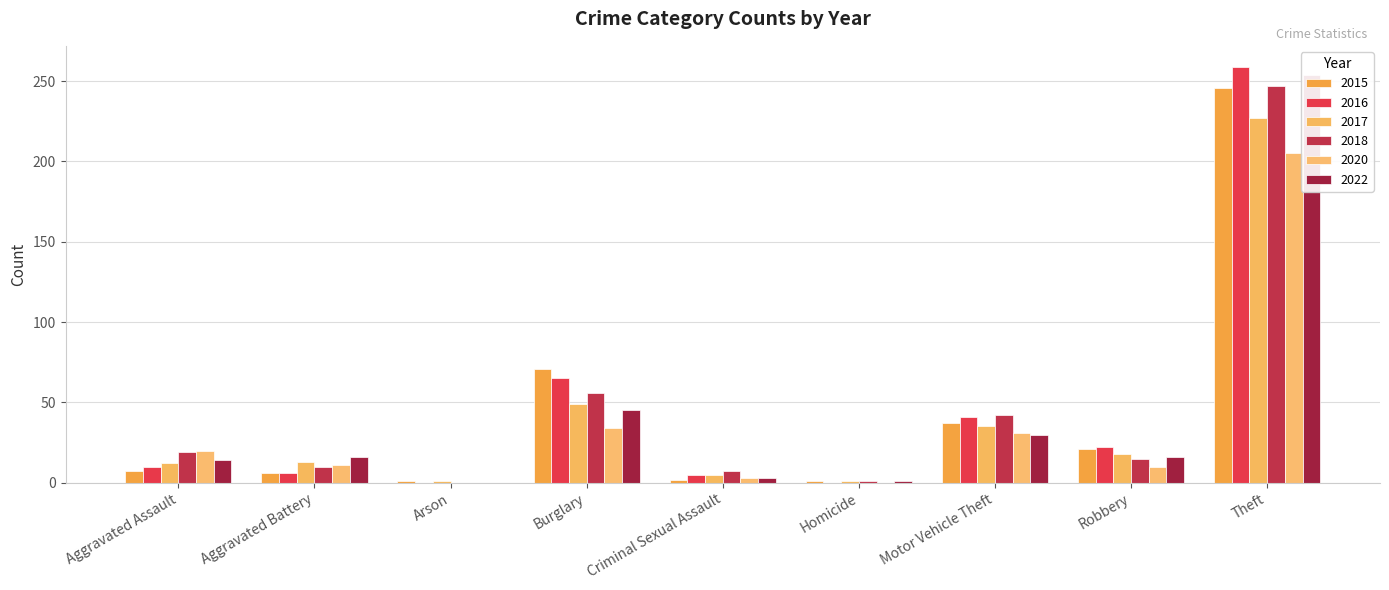

Which label corresponds to the smallest value in the chart?

Arson